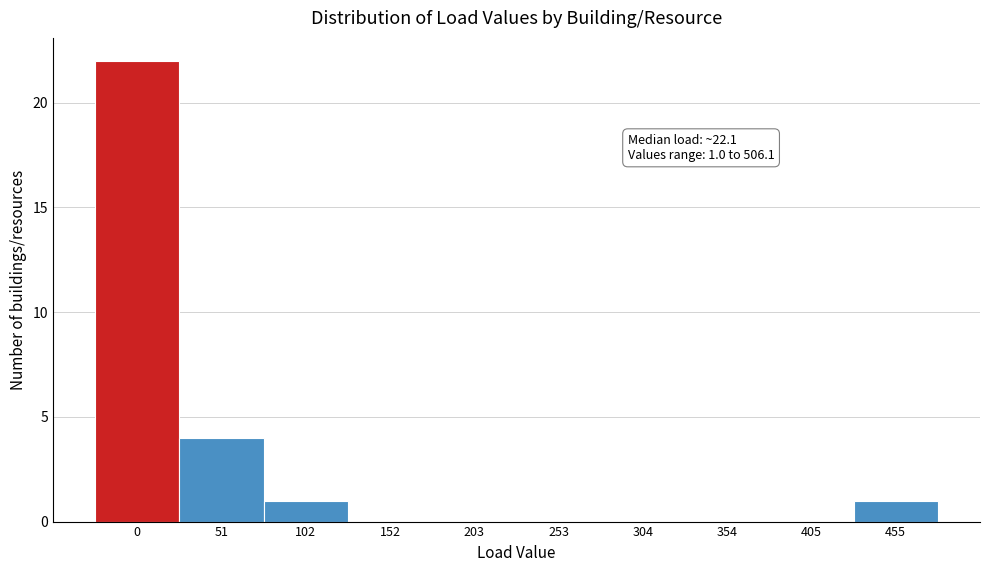

Reading left to right, transcribe all the data shown in this chart.

0=22	51=4	102=1	152=0	203=0	253=0	304=0	354=0	405=0	455=1